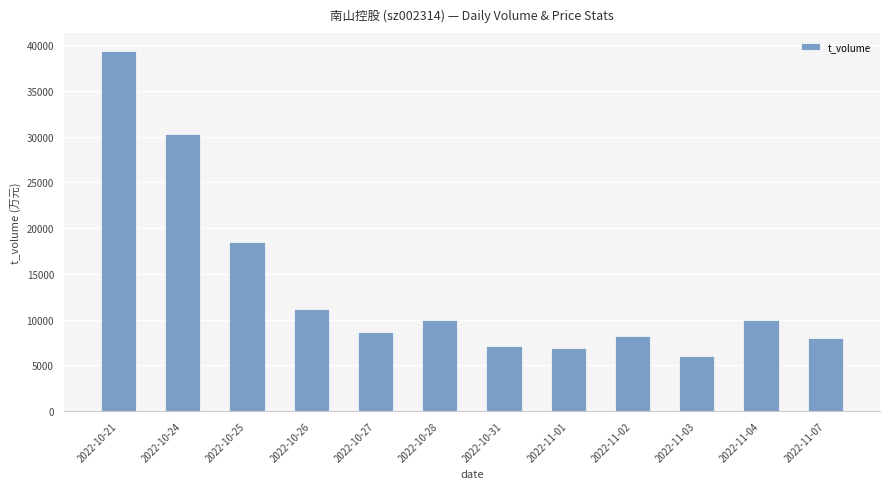

What position from the left is 2022-10-24?

2